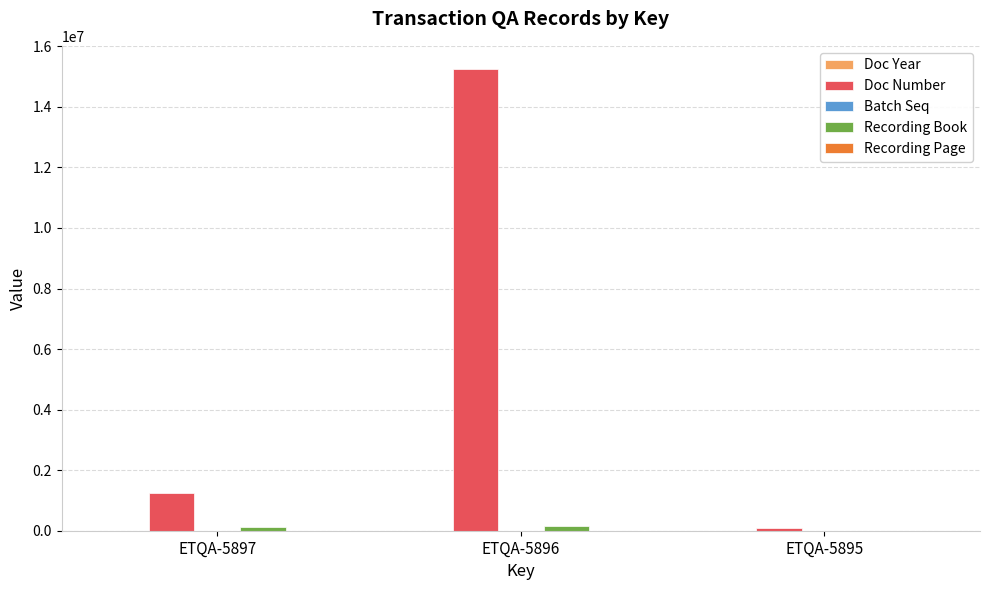

At which category is the sum across all series the highest?

ETQA-5896